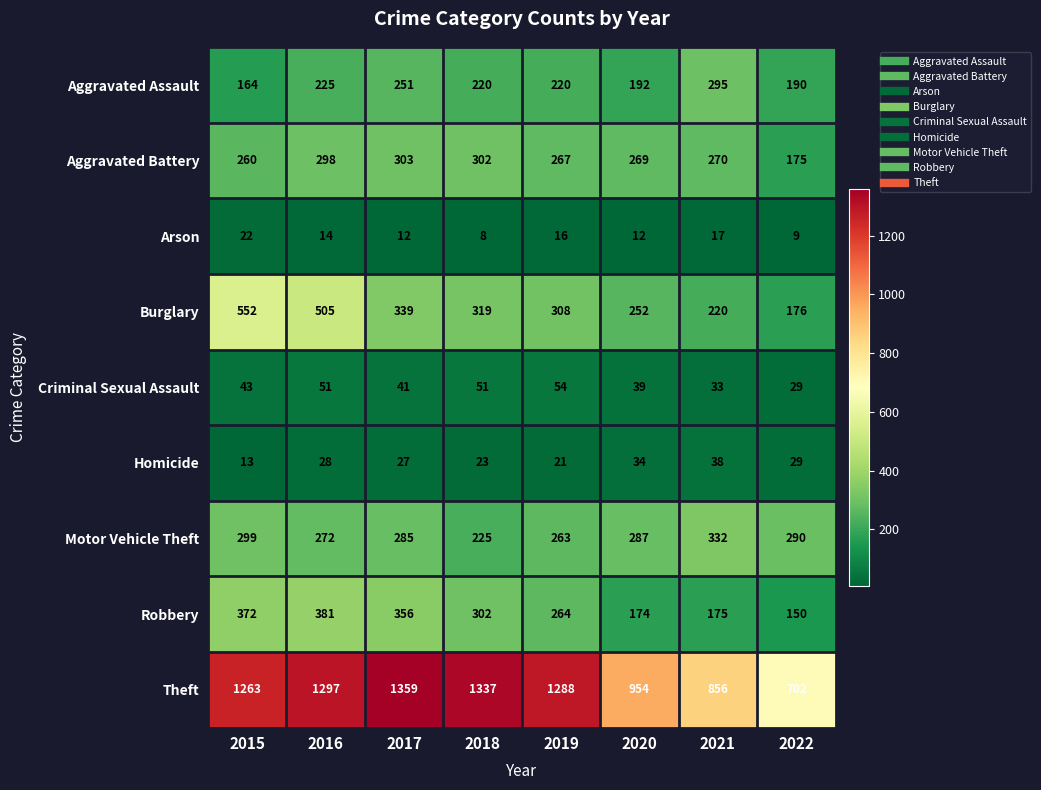

The value of Burglary at 2021 is 220. True or false?

True